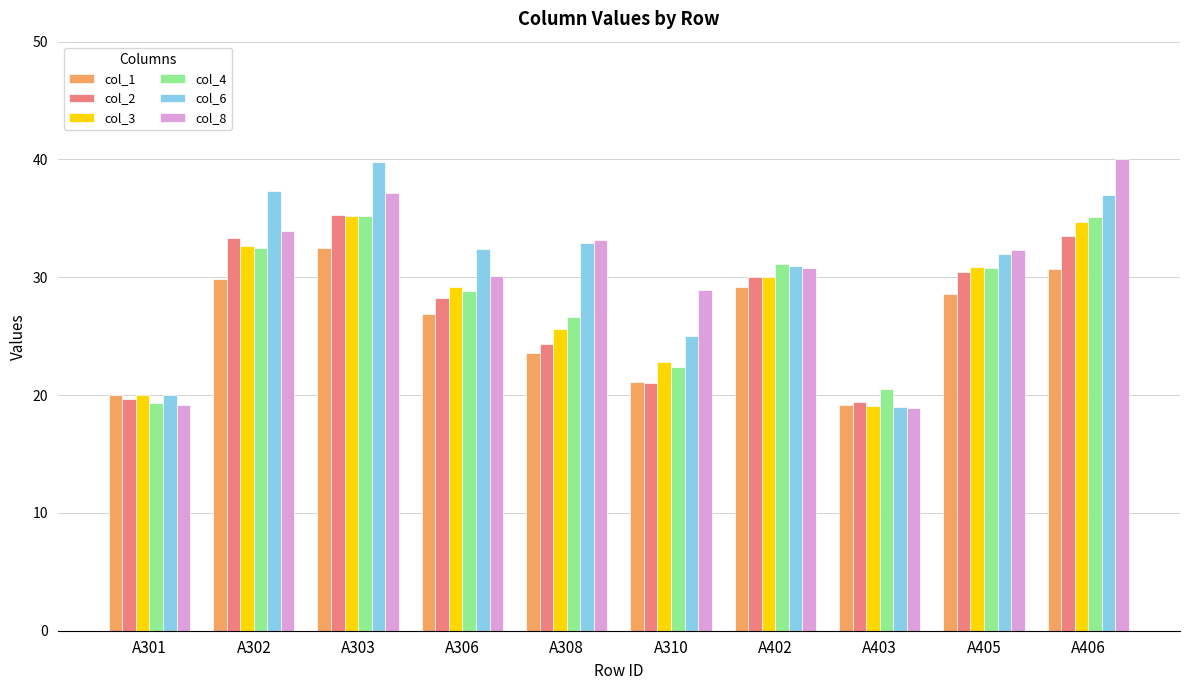

The col_6 series shows 55.3 at A303. True or false?

False